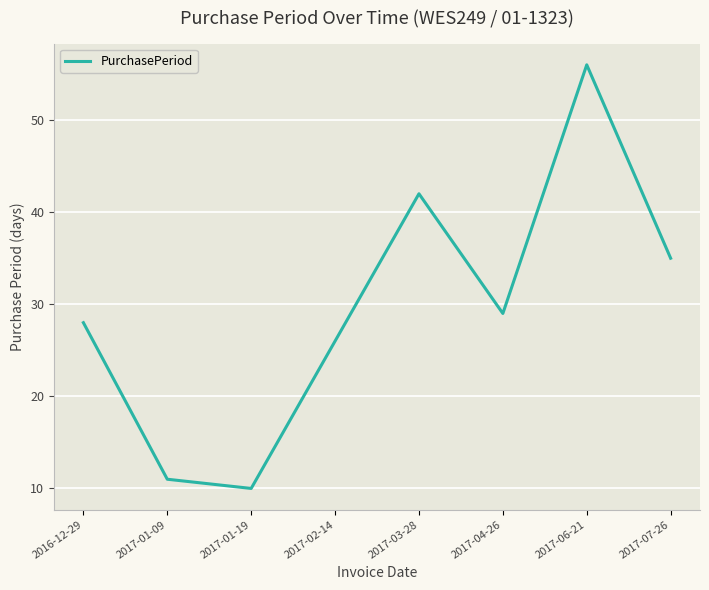

What is the minimum value shown in the chart?

10